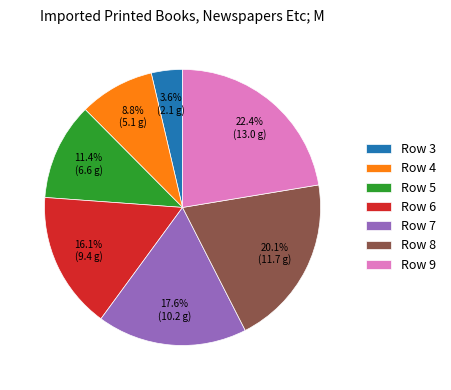

Rank the categories by value from lowest to highest.

Row 3, Row 4, Row 5, Row 6, Row 7, Row 8, Row 9